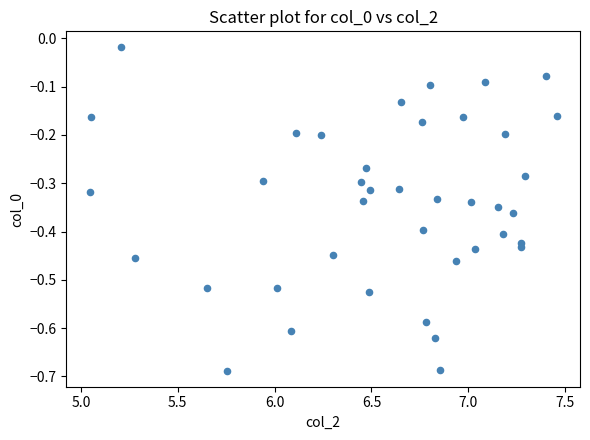

What is the range of X values (max minus min)?

2.4